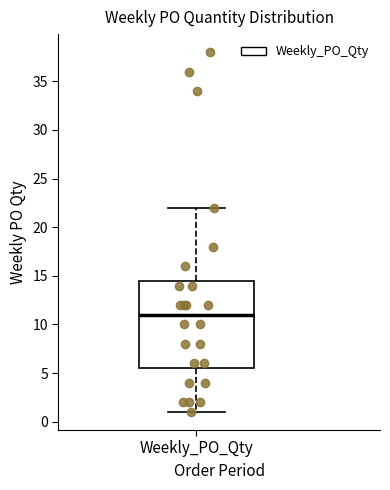

Transcribe this box plot: give where the median line is, the range the box spans, and where the two whiskers end, as read against the y-axis. The values are not printed on the chart, so give them approximately, as read against the axis.

median 11.0, box 5.5 to 14.5, whiskers 1.0 to 22.0